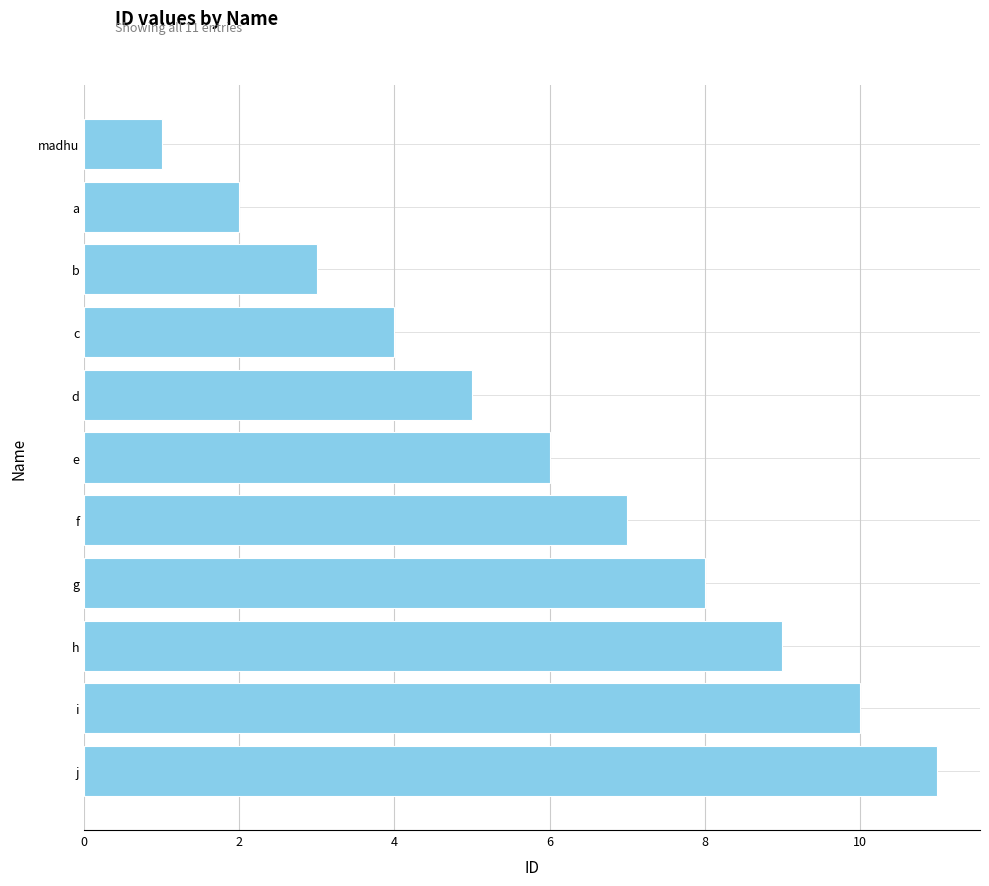

Rank the categories by value from lowest to highest.

madhu, a, b, c, d, e, f, g, h, i, j